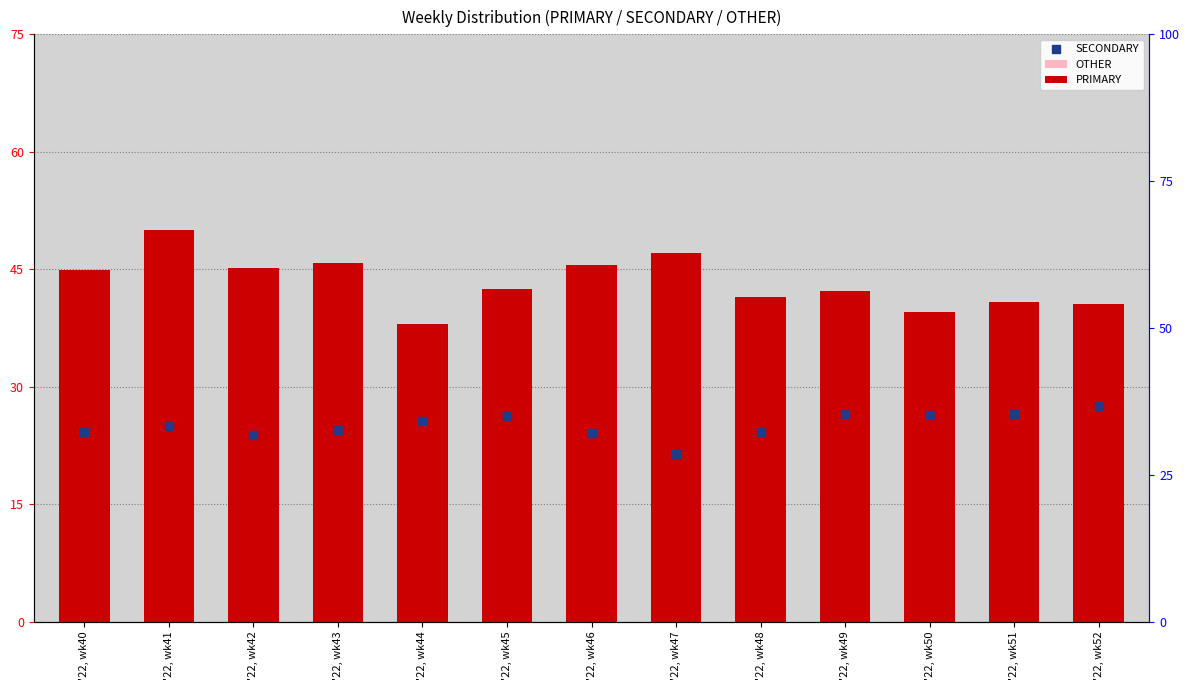

At how many categories does at least one series exceed 31?

13